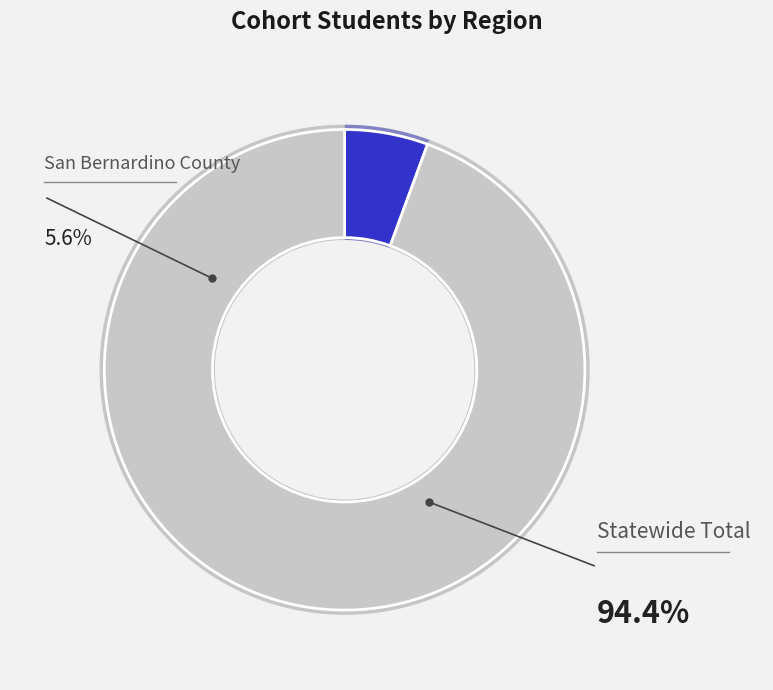

To the nearest percent, what is the combined percentage of Statewide Total and San Bernardino County?

100%